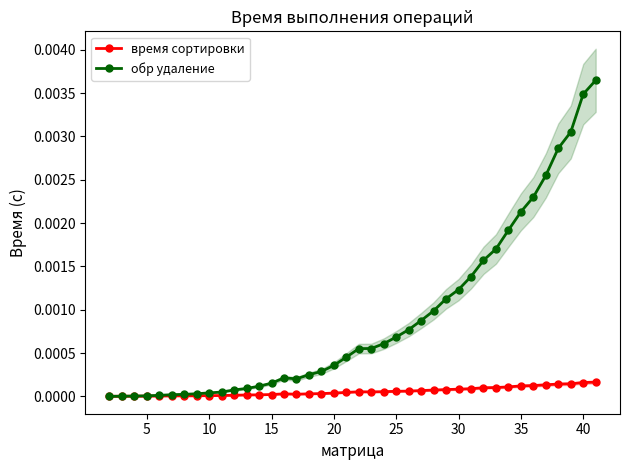

At how many categories does at least one series exceed 0?

40